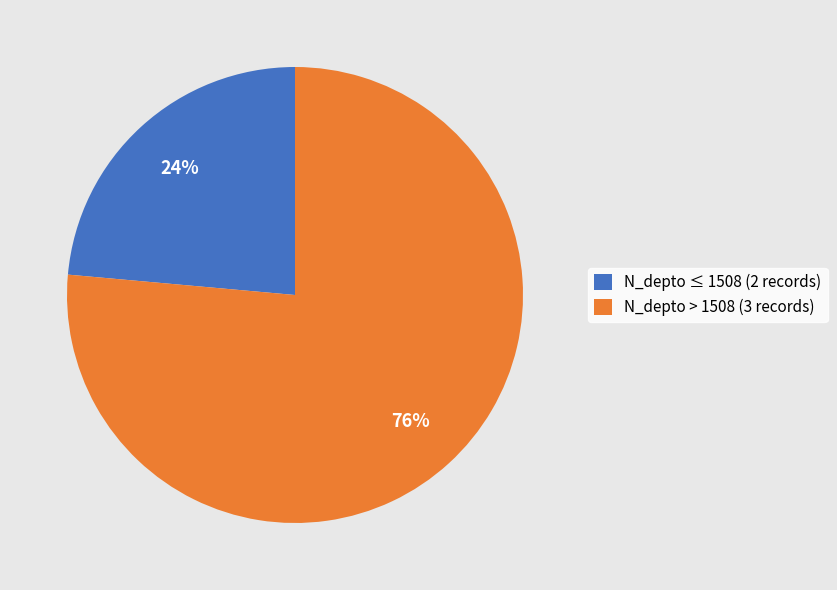

Is it true that N_depto ≤ 1508 (2 records) is 14% of the pie?

False